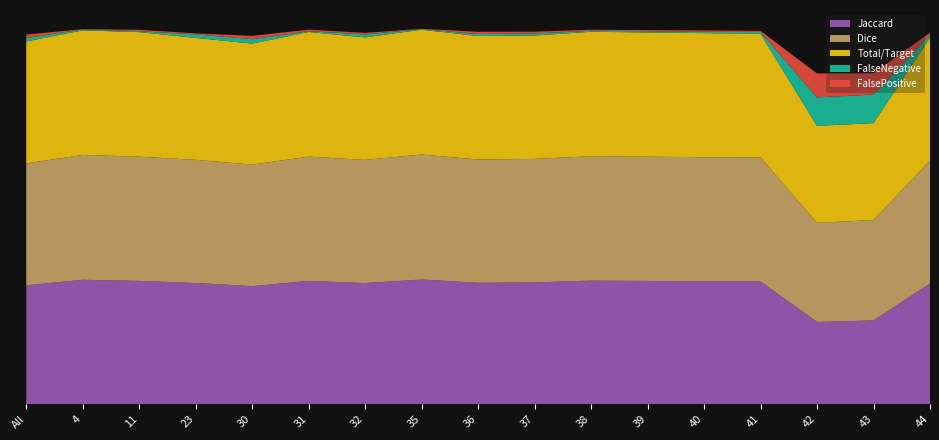

Reading right to left, extract all data points from this chart.

Jaccard: 1.0	0.7	0.7	1.0	1.0	1.0	1.0	1.0	1.0	1.0	1.0	1.0	0.9	1.0	1.0	1.0	0.9
Dice: 1.0	0.8	0.8	1.0	1.0	1.0	1.0	1.0	1.0	1.0	1.0	1.0	1.0	1.0	1.0	1.0	1.0
Total/Target: 1.0	0.8	0.8	1.0	1.0	1.0	1.0	1.0	1.0	1.0	1.0	1.0	1.0	1.0	1.0	1.0	1.0
FalseNegative: 0.0	0.2	0.2	0.0	0.0	0.0	0.0	0.0	0.0	0.0	0.0	0.0	0.0	0.0	0.0	0.0	0.0
FalsePositive: 0.0	0.2	0.2	0.0	0.0	0.0	0.0	0.0	0.0	0.0	0.0	0.0	0.0	0.0	0.0	0.0	0.0